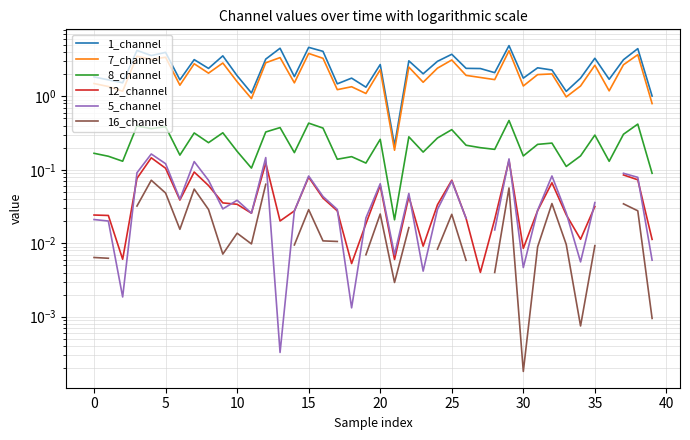

Which series has the largest total across all categories?

1_channel